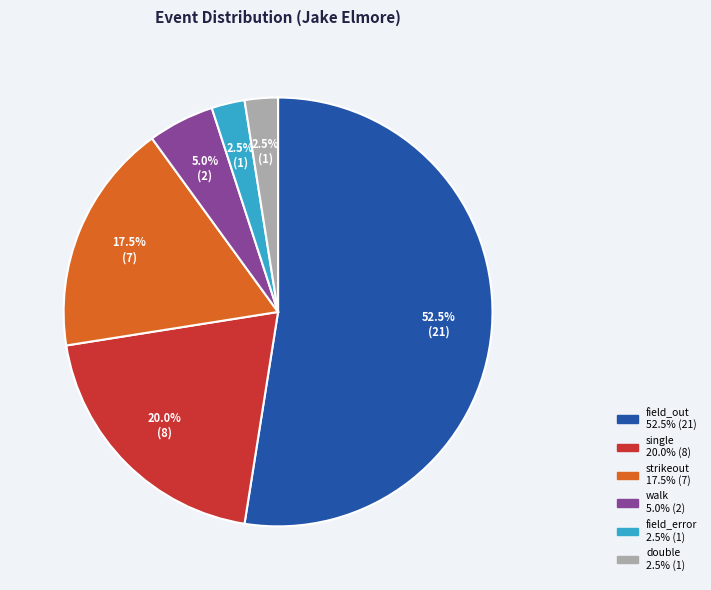

To the nearest percent, what is the average slice percentage?

17%